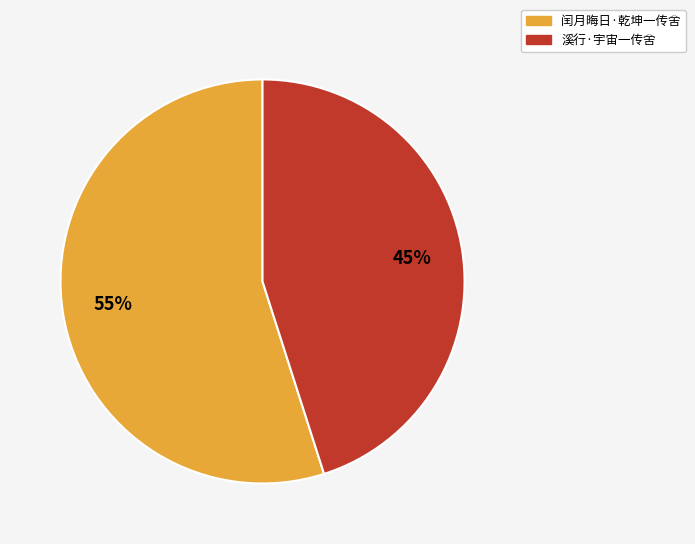

Do 溪行·宇宙一传舍 and 闰月晦日·乾坤一传舍 together represent more than half of the pie?

Yes